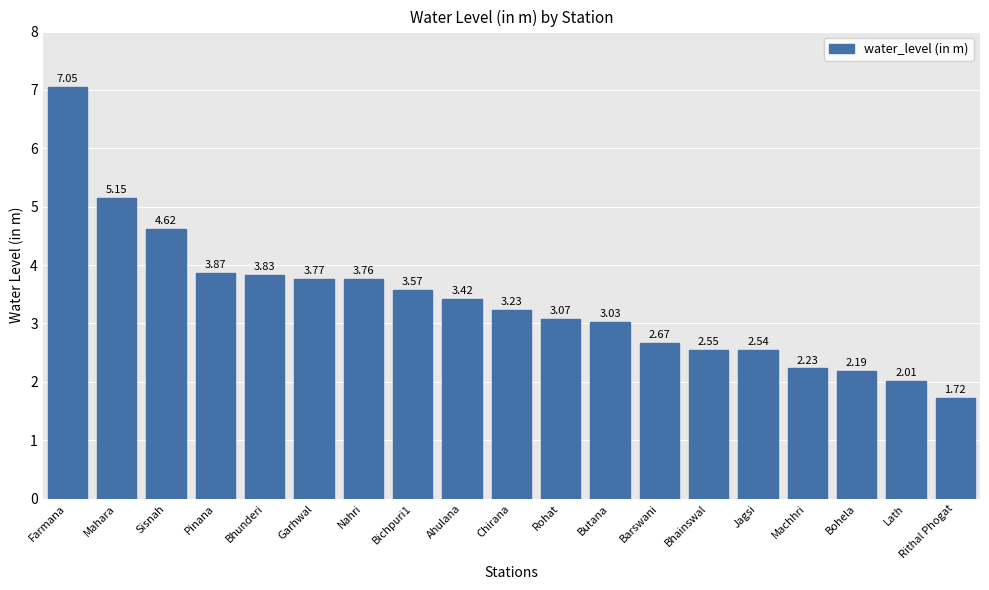

What is the label of the 6th bar from the right?

Bhainswal